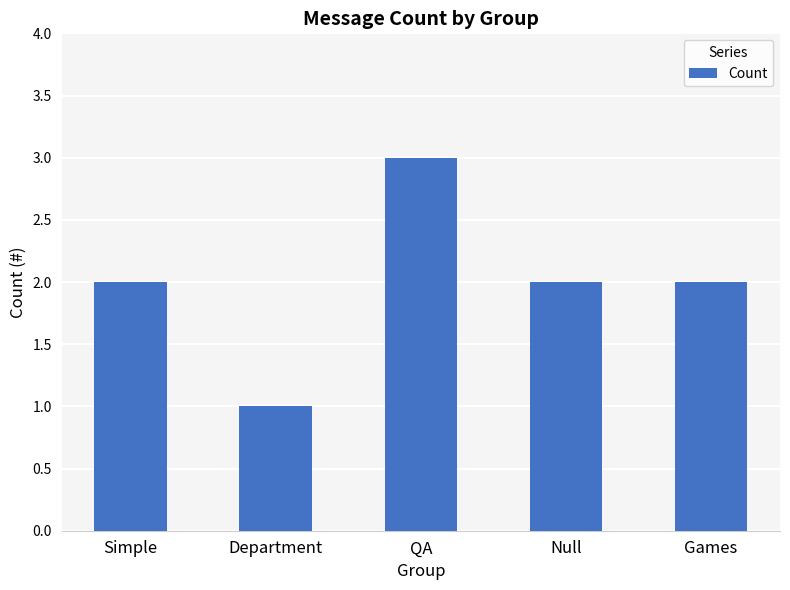

How many values are between 2 and 3?

4